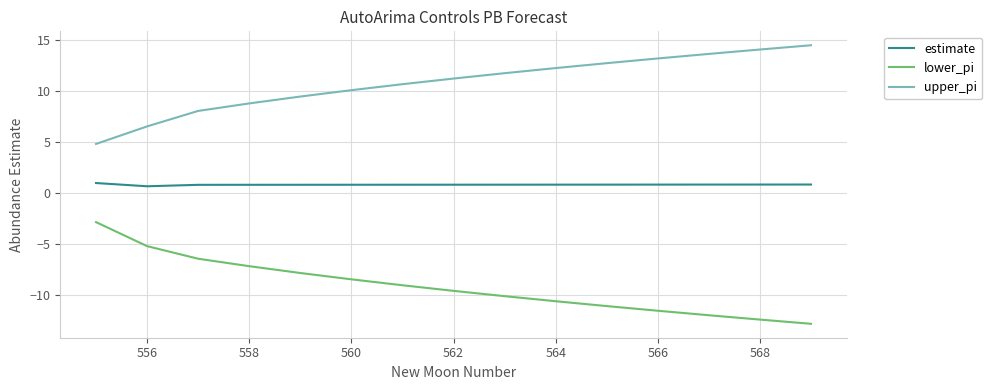

Rank the series by their average value, from highest to lowest.

upper_pi, estimate, lower_pi